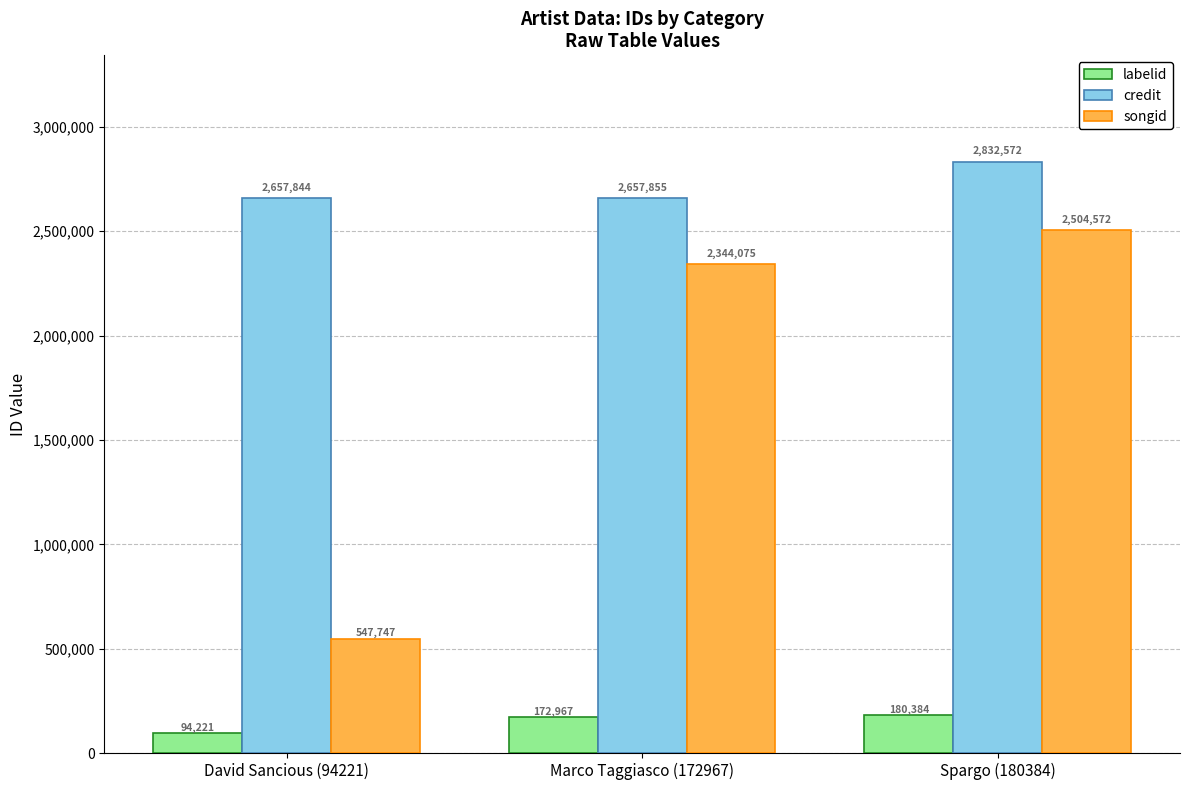

List the labels in order of credit value, smallest first.

David Sancious (94221), Marco Taggiasco (172967), Spargo (180384)